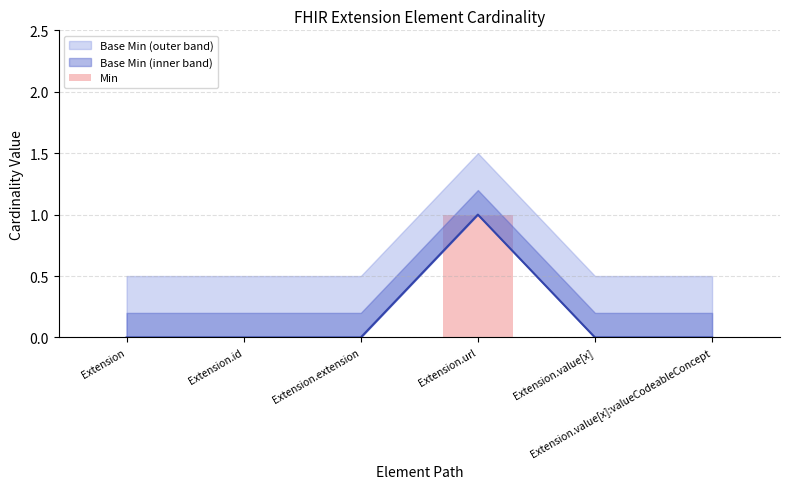

The value at Extension.extension is 0. True or false?

True